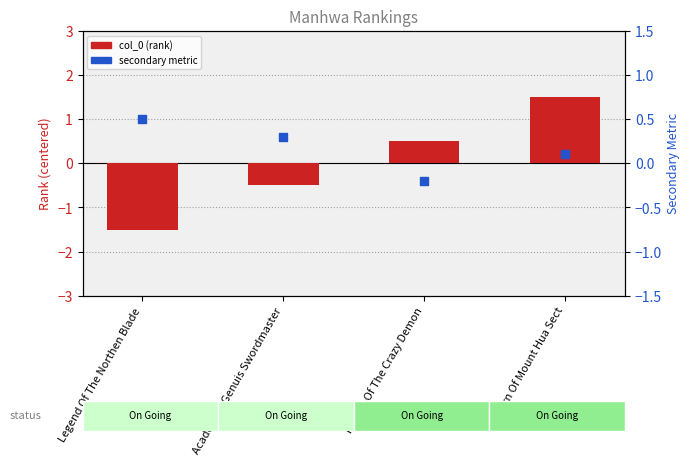

At which category is the sum across all series the highest?

Return Of Mount Hua Sect